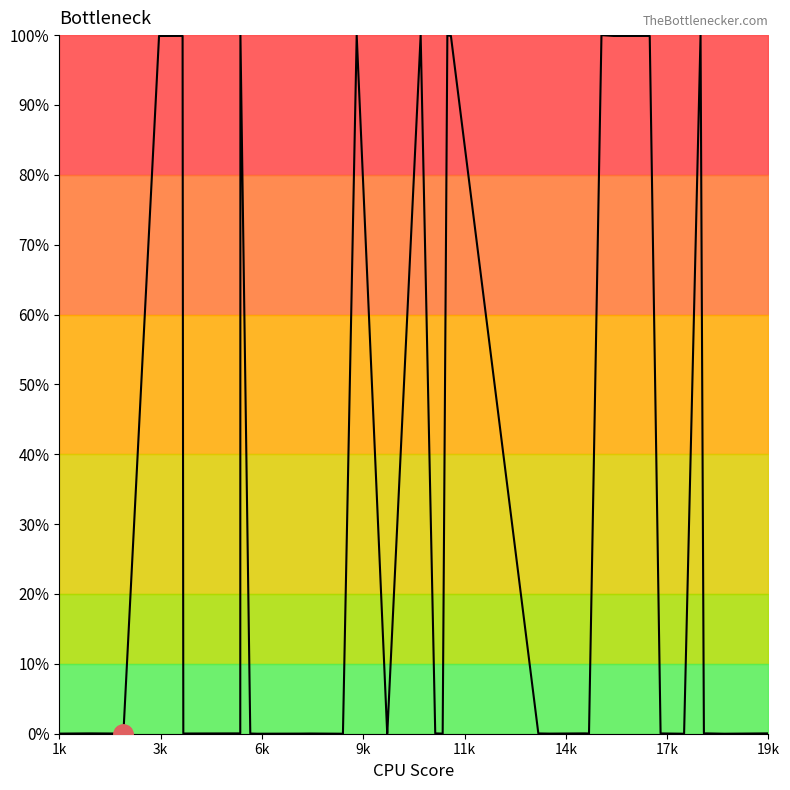

What is the greatest value displayed?

100.0